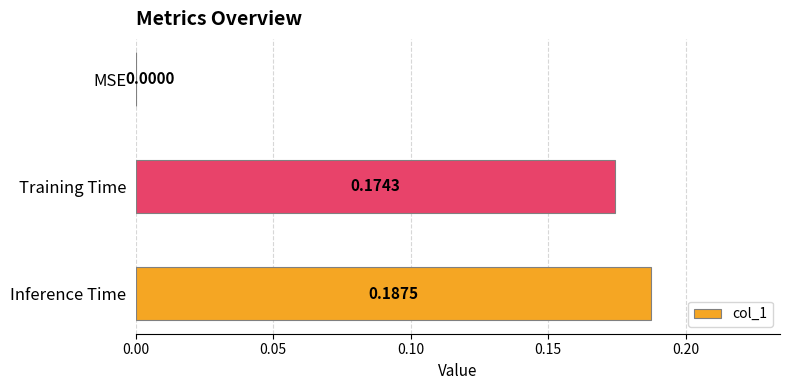

What is the average value?

0.1